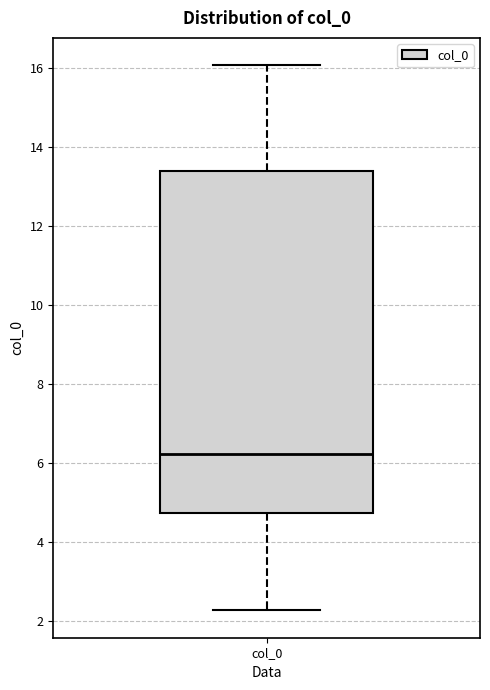

Read this box plot against the y-axis: the position of the median line, the range covered by the box, and the ends of both whiskers. The values are not printed on the chart, so give them approximately, as read against the axis.

median 6.2, box 4.8 to 13.4, whiskers 2.2 to 16.0